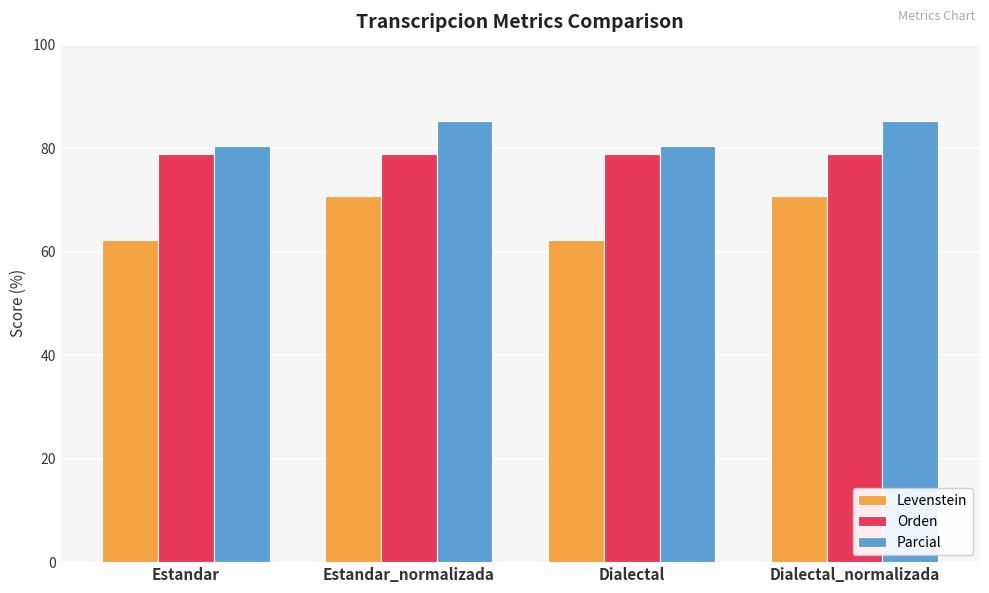

What is the greatest value displayed?

85.2